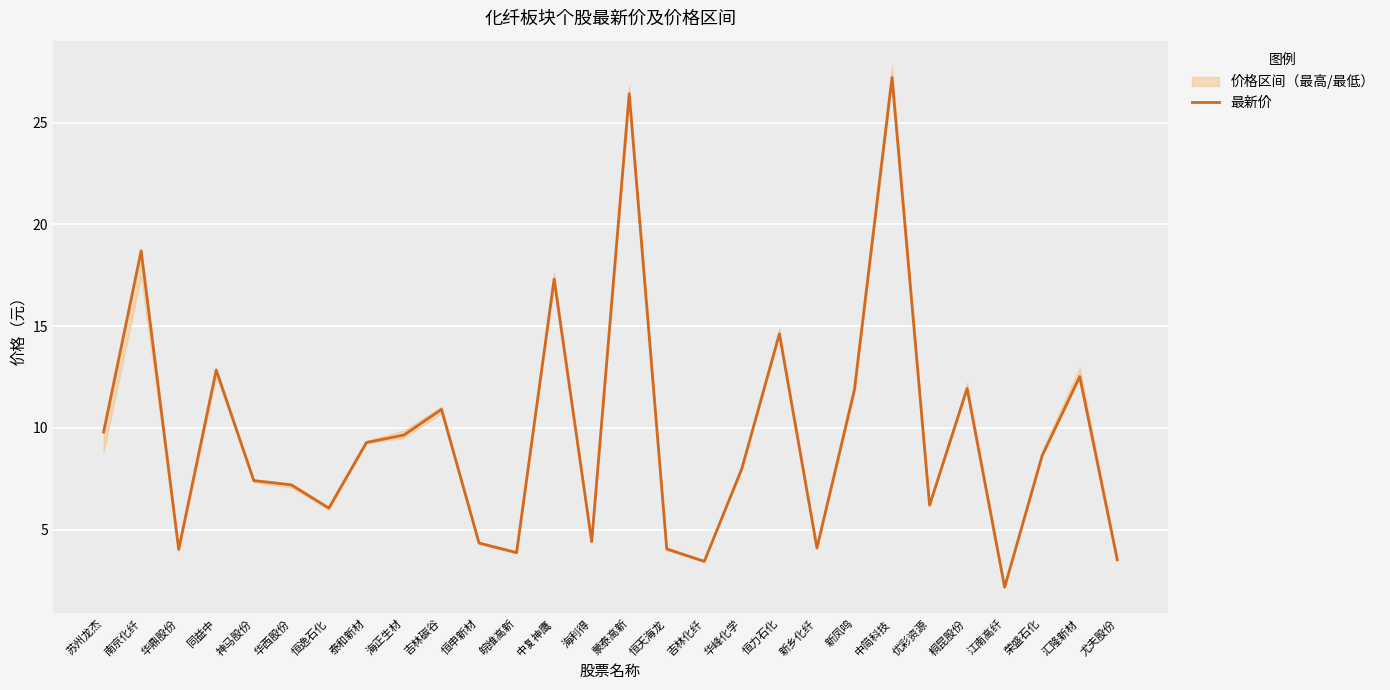

What is the difference between the maximum and minimum values?

25.0